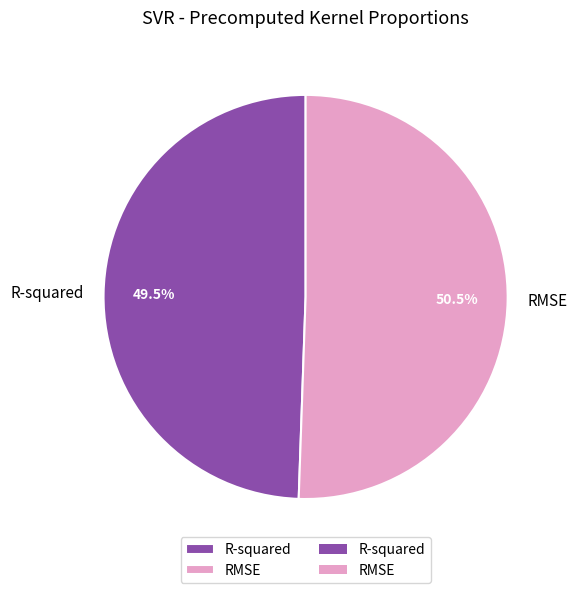

What is the largest slice in the pie chart?

RMSE